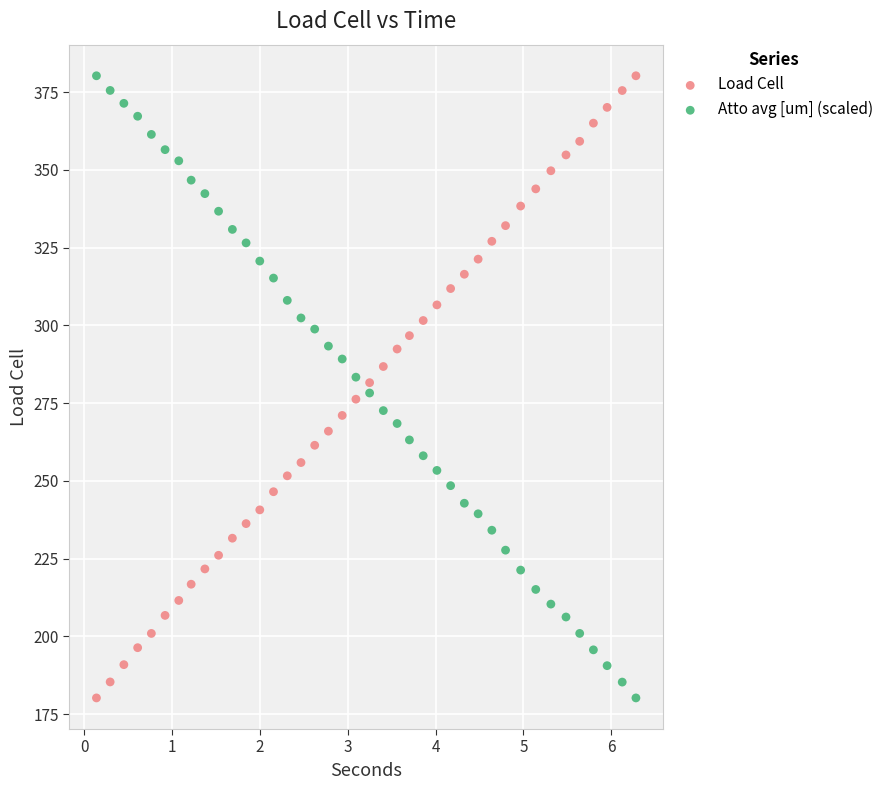

What is the X range (max minus min) for the scatter plot?

6.1